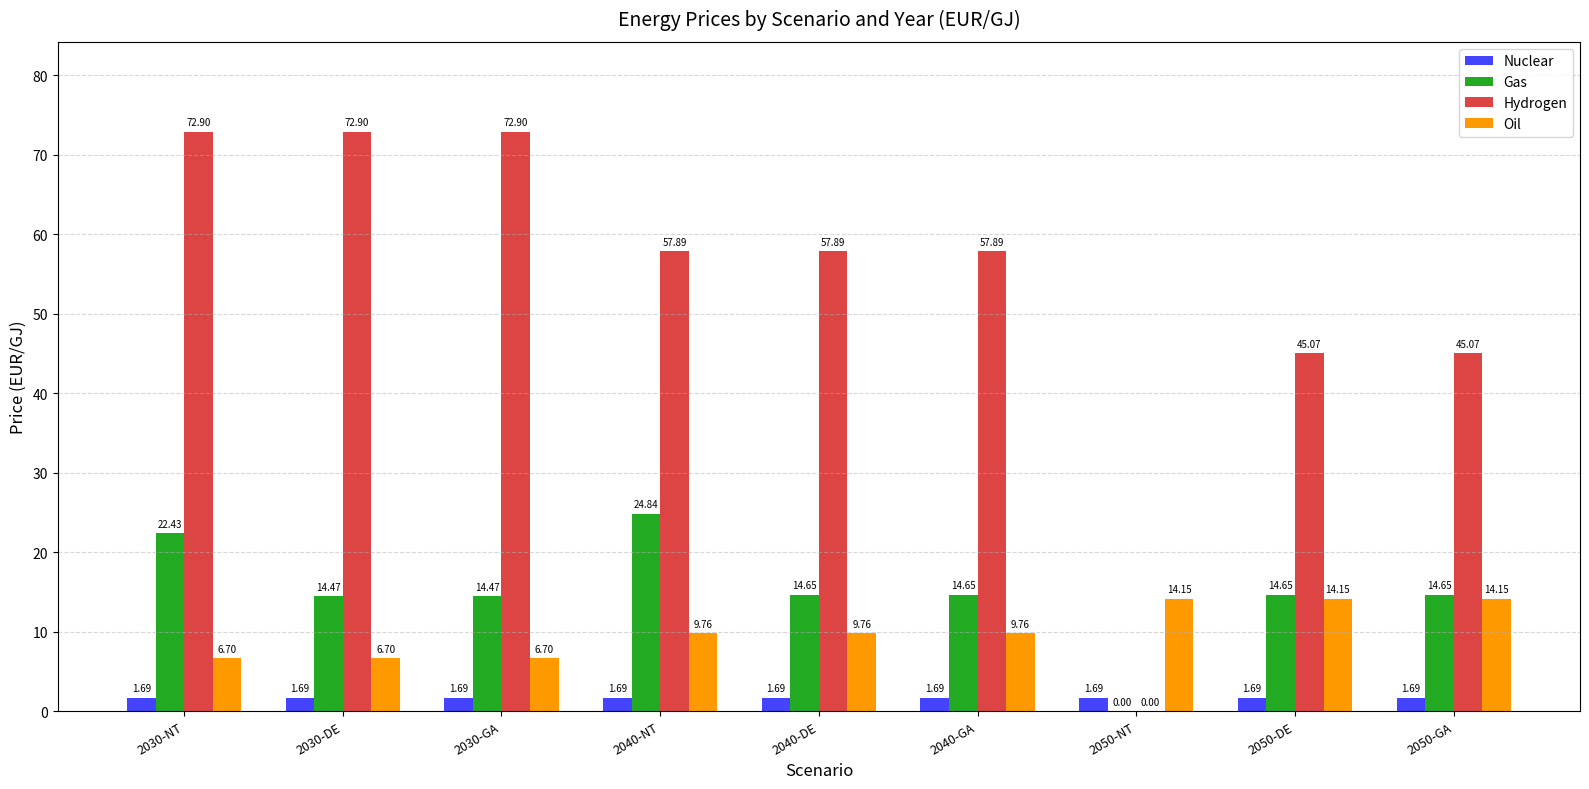

Read the Hydrogen value at 2030-GA.

72.9